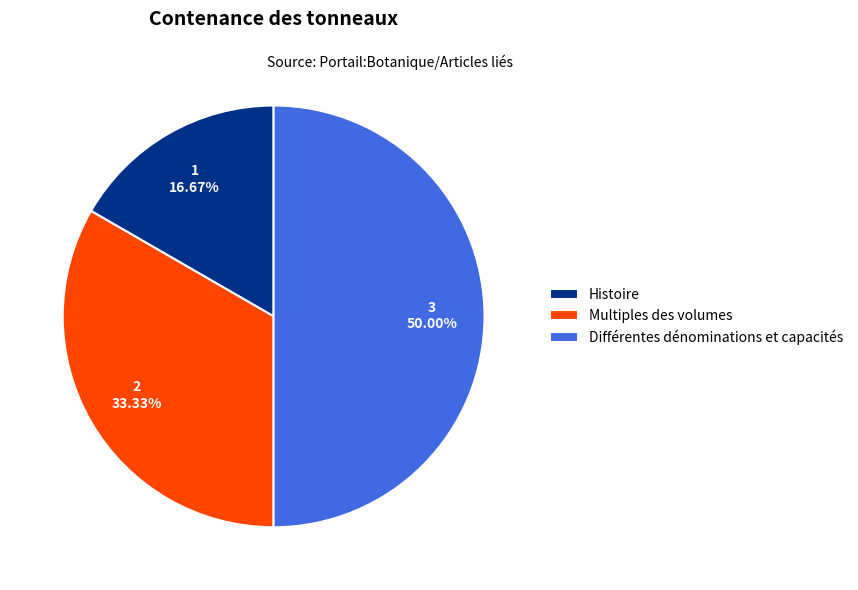

What is the largest slice in the pie chart?

Différentes dénominations et capacités